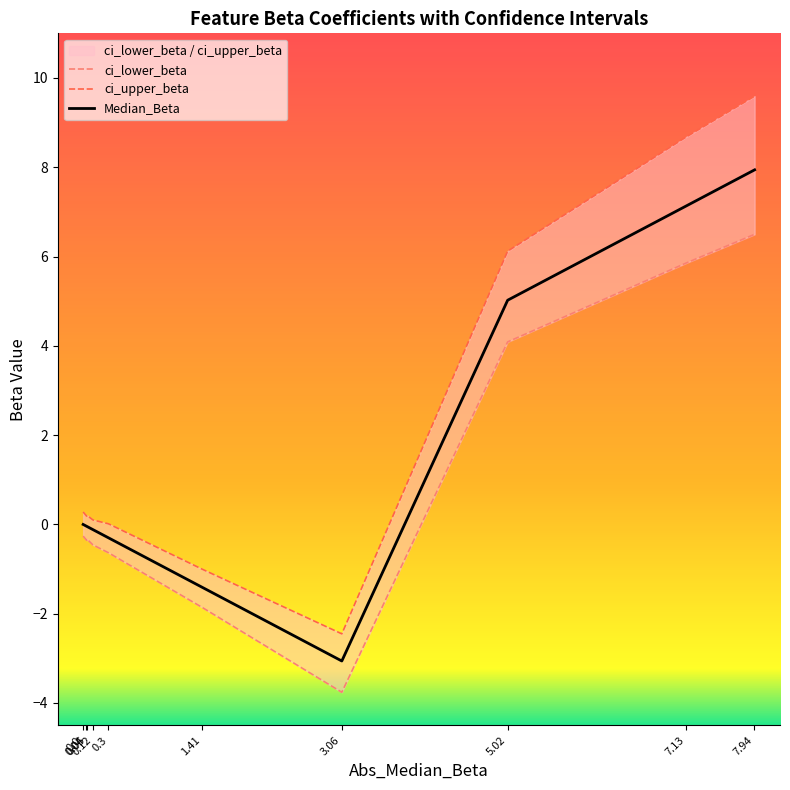

What are all the series names shown in the legend?

Median_Beta, ci_lower_beta, ci_upper_beta